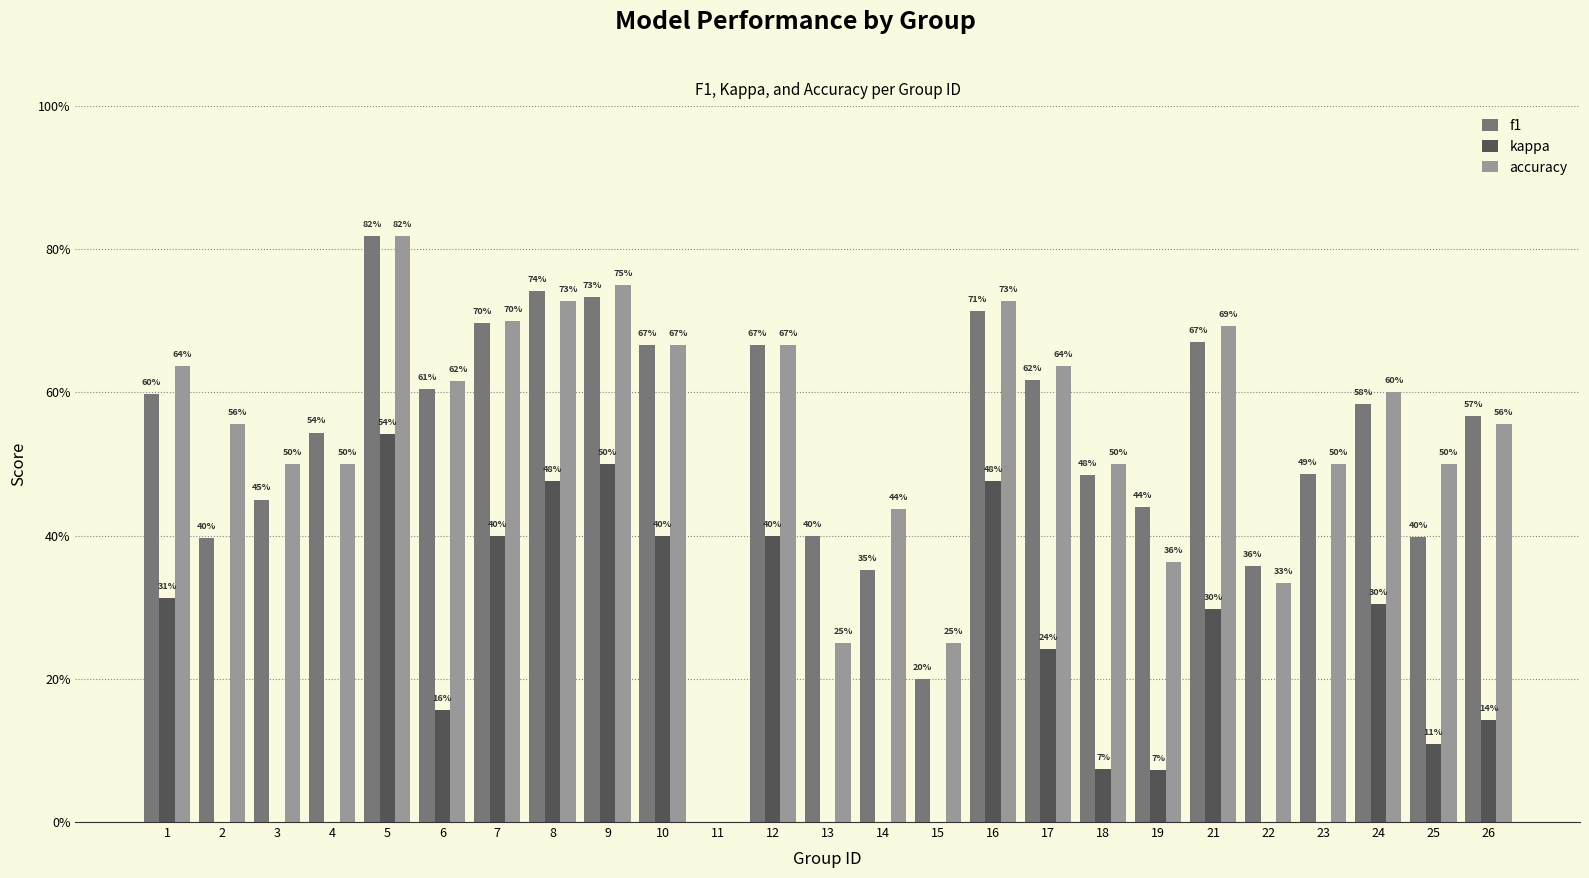

Rank the series at 12 from highest to lowest value.

f1, accuracy, kappa